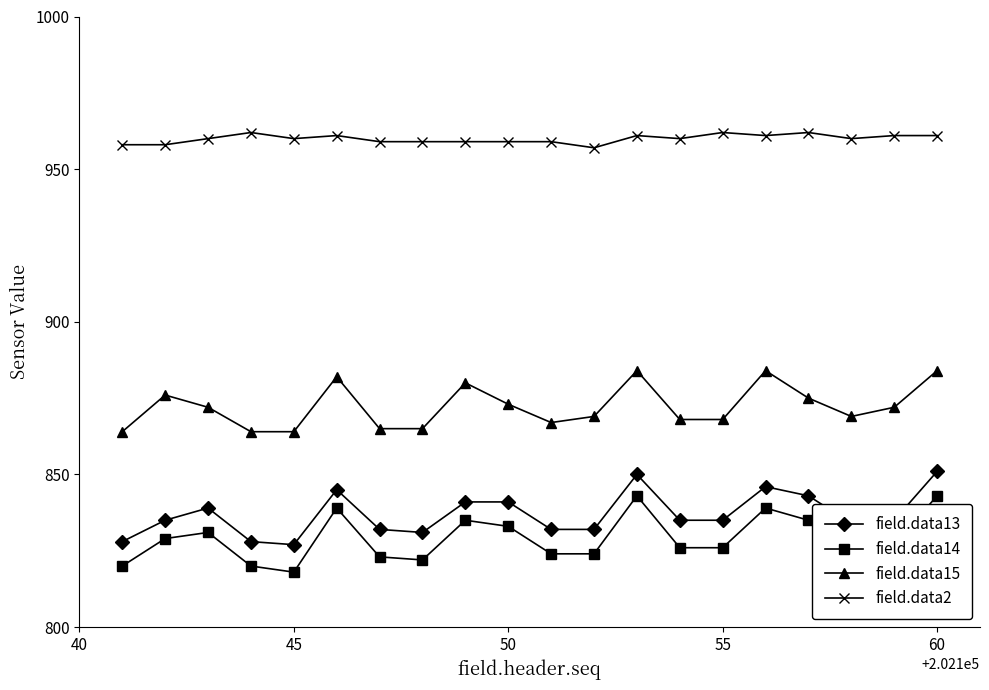

What are all the series names shown in the legend?

field.data13, field.data14, field.data15, field.data2